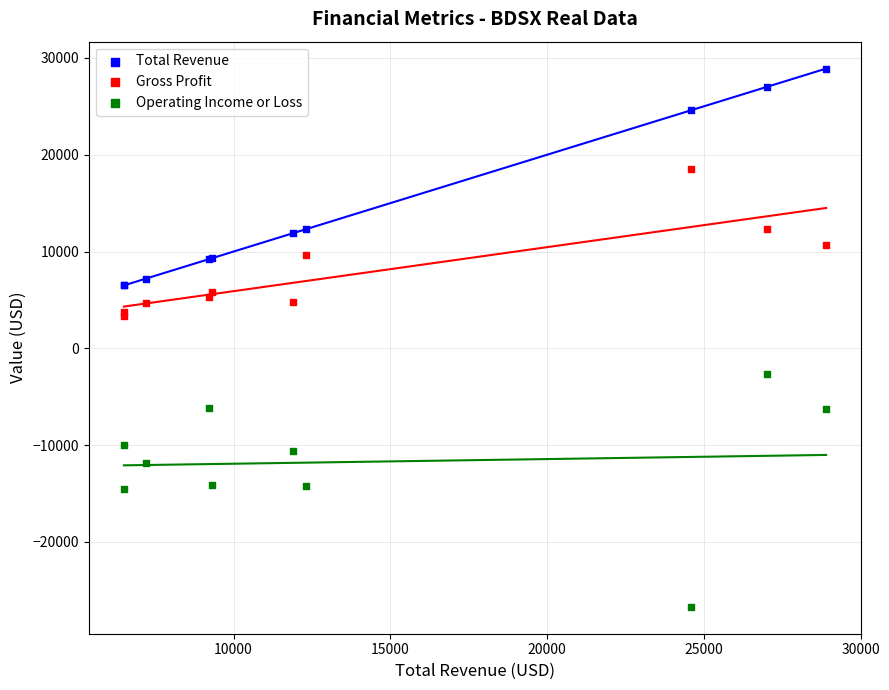

In the Total Revenue series, what Y value is closest to 17700?

12300